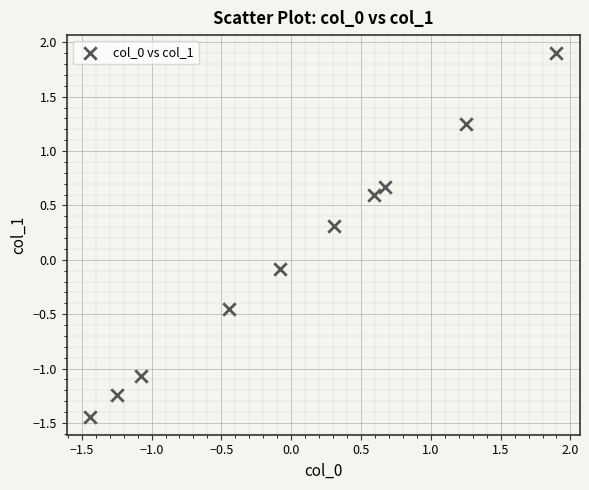

What is the range of X values (max minus min)?

3.3